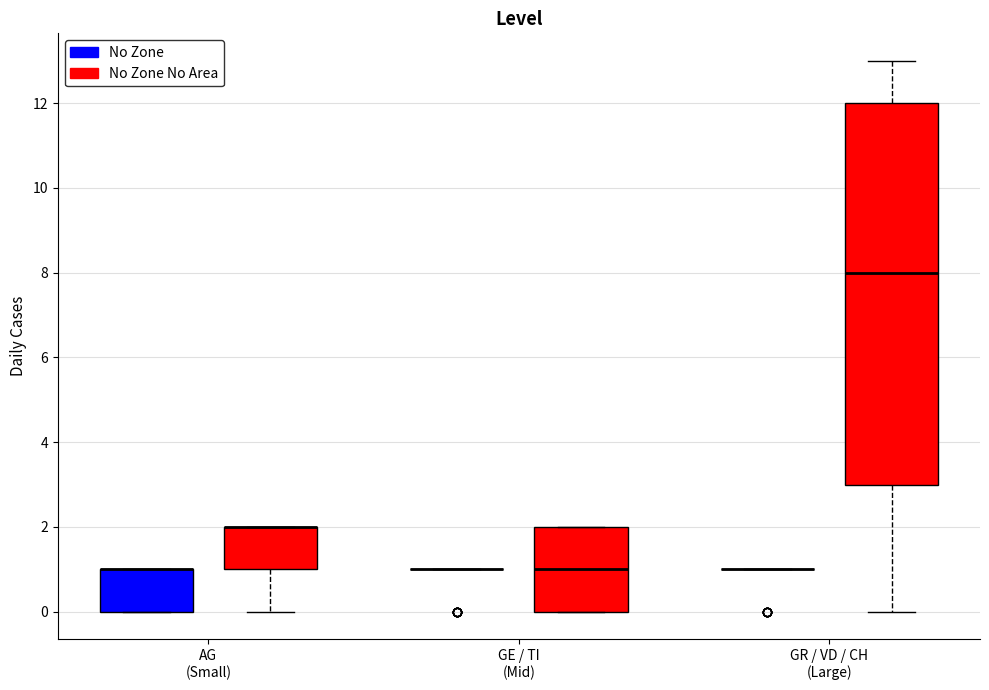

Reading left to right, transcribe this box plot: for each box, give where its median line is, the range the box spans, and where its two whiskers end, as read against the y-axis. The values are not printed on the chart, so give them approximately, as read against the axis.

AG (Small) (No Zone): median 1 (drawn on the box's upper edge), box 0 to 1, whiskers 0 to 1
AG (Small) (No Zone No Area): median 2 (drawn on the box's upper edge), box 1 to 2, whiskers 0 to 2
GE / TI (Mid) (No Zone): box collapsed to a line at 1, whiskers 1 to 1
GE / TI (Mid) (No Zone No Area): median 1, box 0 to 2, whiskers 0 to 2
GR / VD / CH (Large) (No Zone): box collapsed to a line at 1, whiskers 1 to 1
GR / VD / CH (Large) (No Zone No Area): median 8, box 3 to 12, whiskers 0 to 13